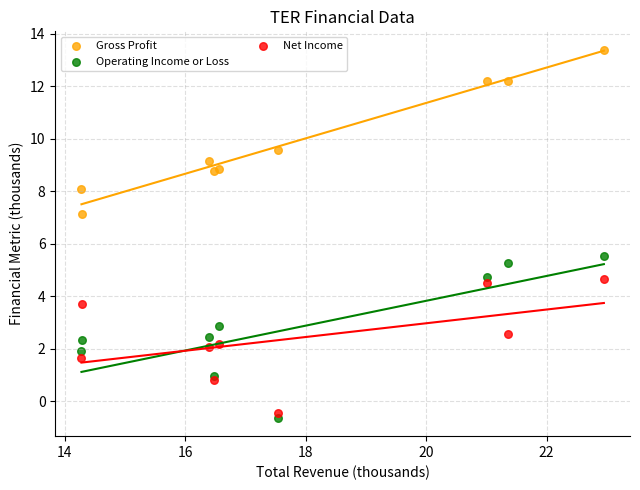

Across all series, what Y value is closest to 6?

5.5